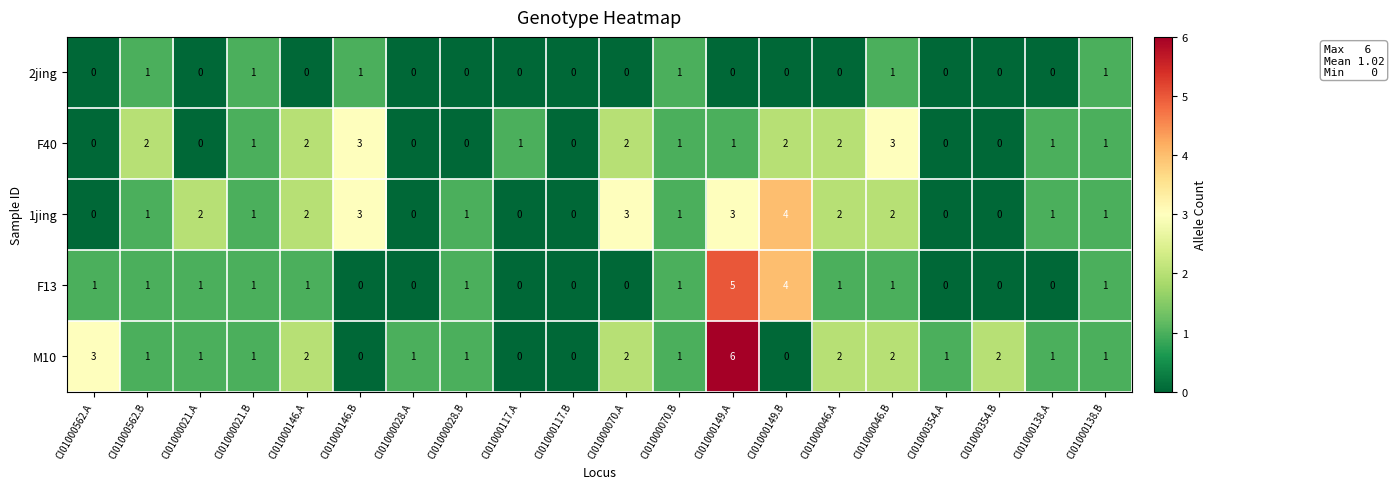

How many 2jing values are between 0 and 1?

20